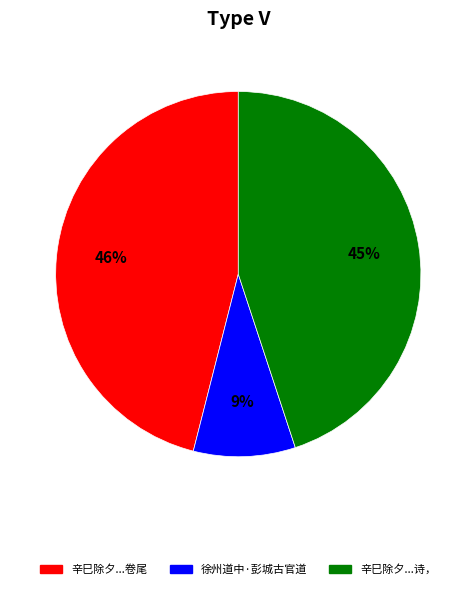

Is there a majority slice in this chart?

No